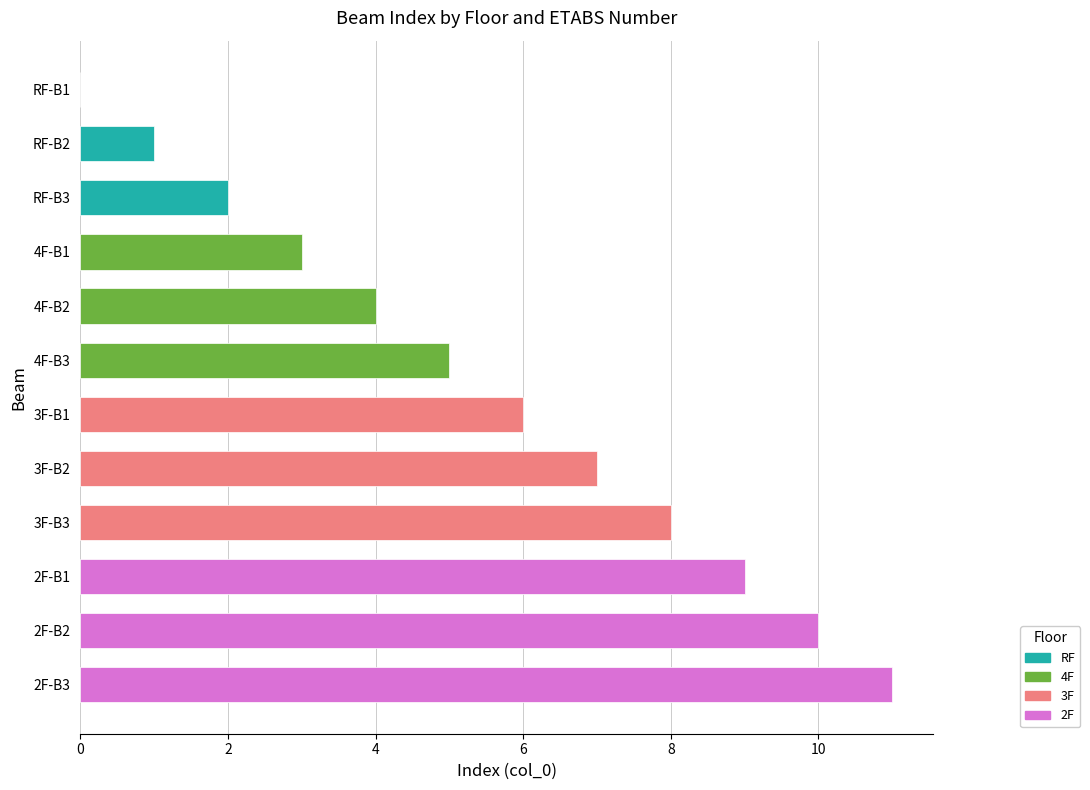

Are the bars horizontal?

Yes